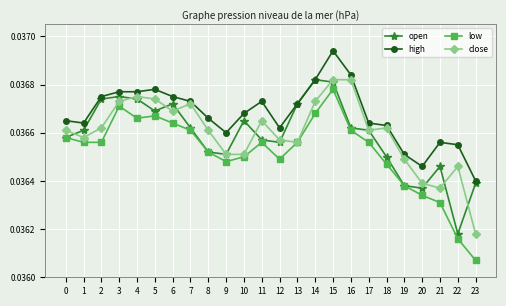

True or false: low has more than 2 interior local peaks.

True